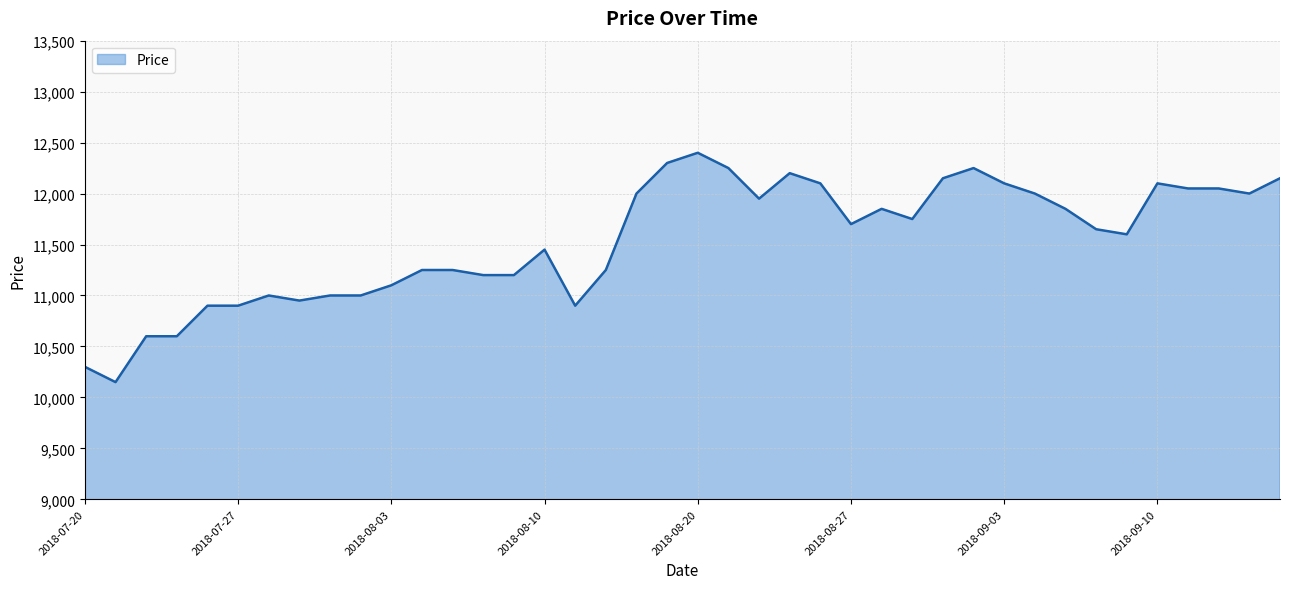

What is the greatest value displayed?

12400